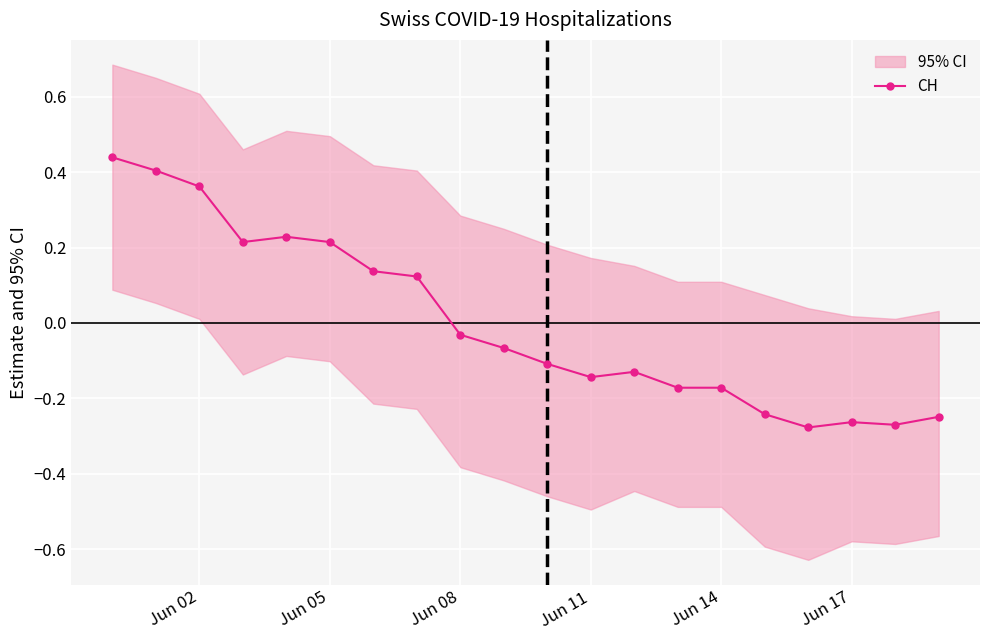

How many values are above zero?

8